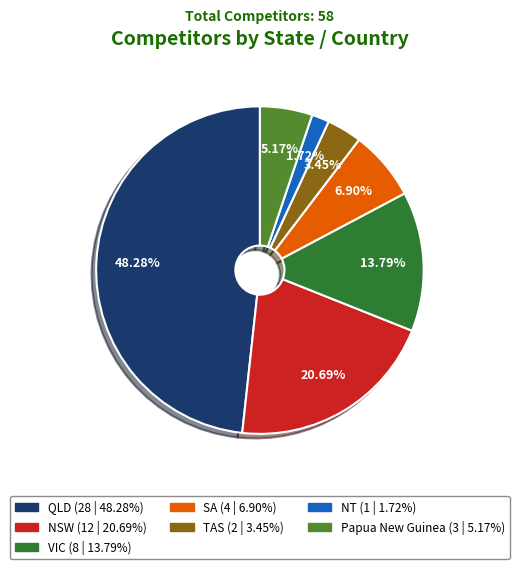

Count the number of slices in the pie.

7